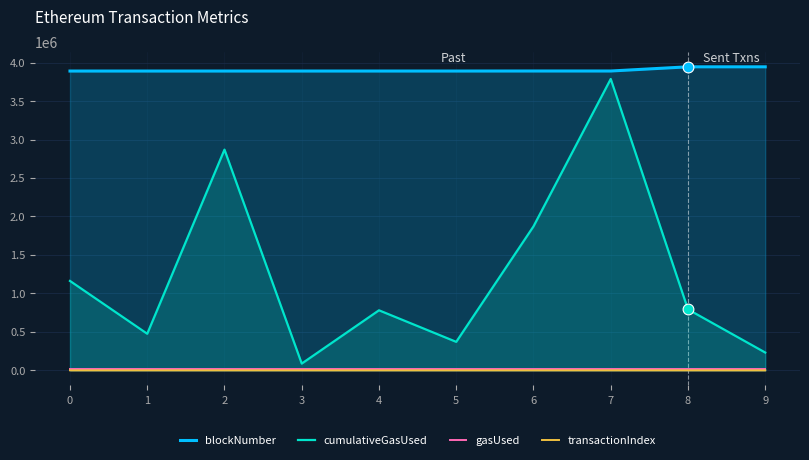

Which series reaches the maximum Y coordinate?

blockNumber